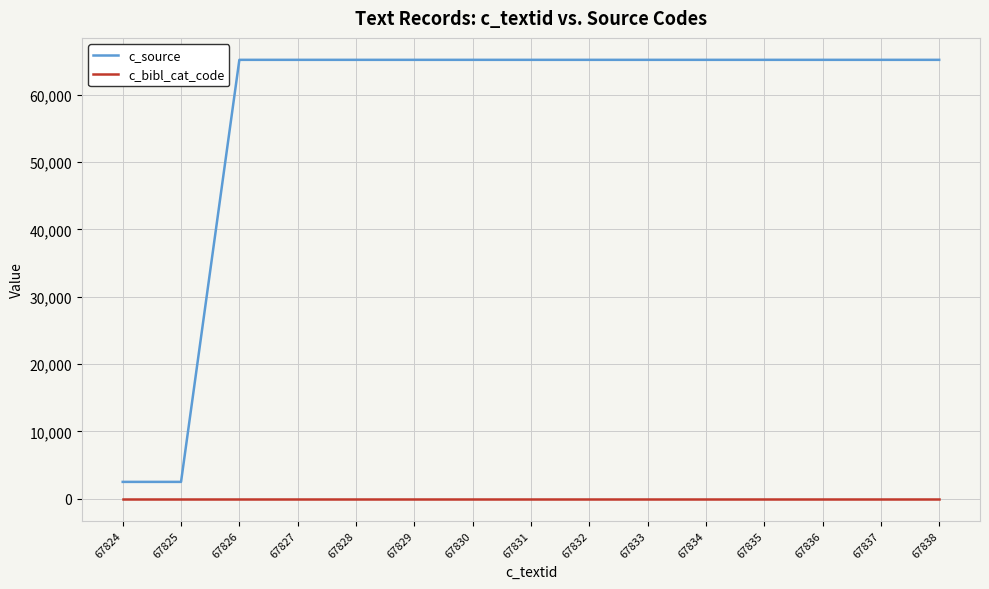

The value of c_source at 67830 is 65192. True or false?

True